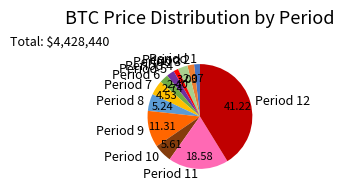

Does Period 7 represent more than half of the total?

No